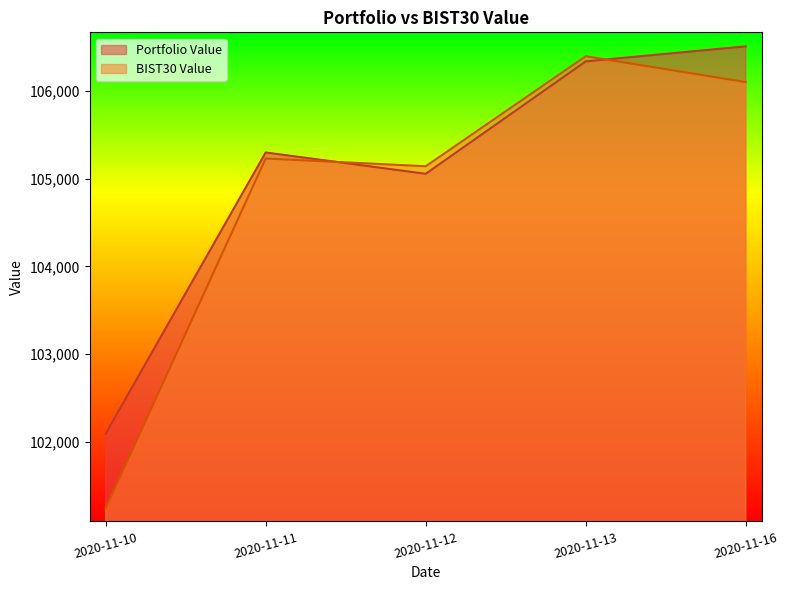

Which category has the lowest value across all series?

2020-11-10